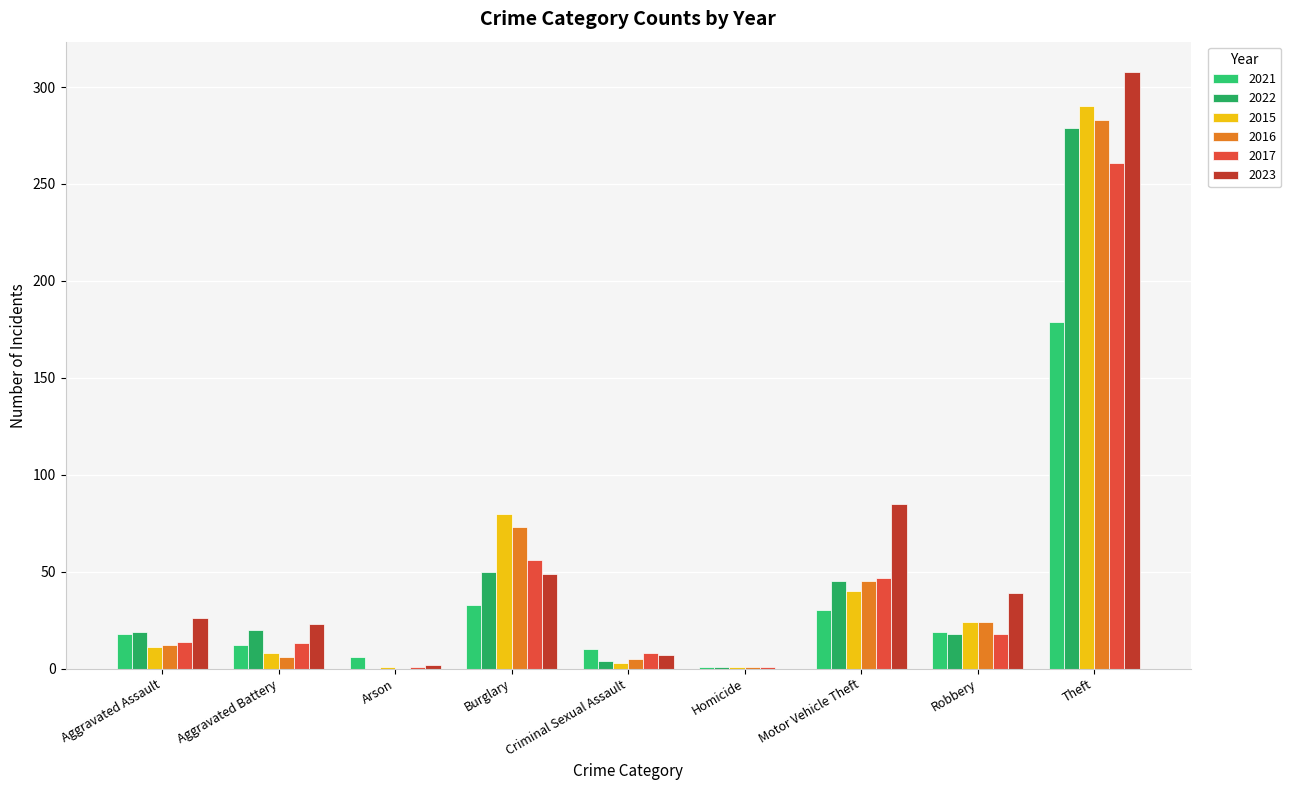

What are all the series names shown in the legend?

2021, 2022, 2015, 2016, 2017, 2023